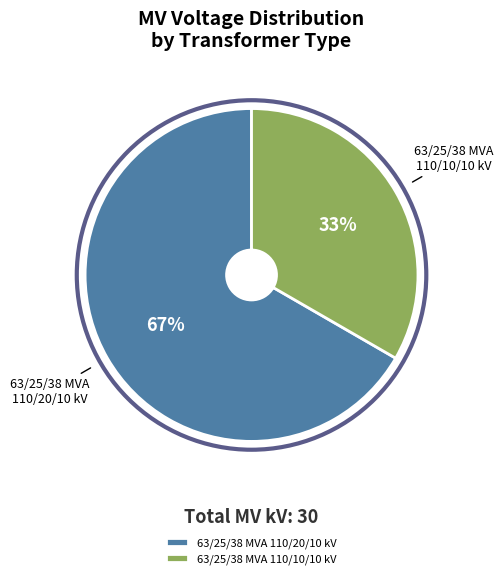

What percentage is the 63/25/38 MVA 110/20/10 kV slice, to the nearest percent?

67%